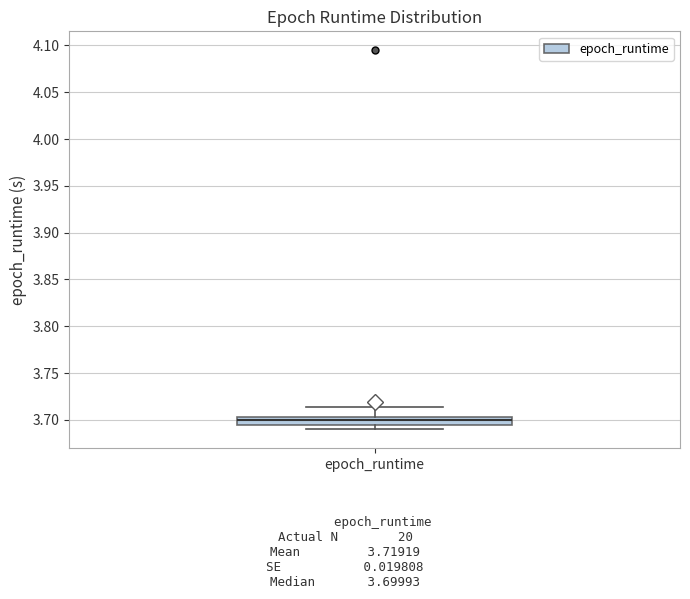

Read this box plot against the y-axis: the position of the median line, the range covered by the box, and the ends of both whiskers. The values are not printed on the chart, so give them approximately, as read against the axis.

median 3.700, box 3.695 to 3.705, whiskers 3.690 to 3.715